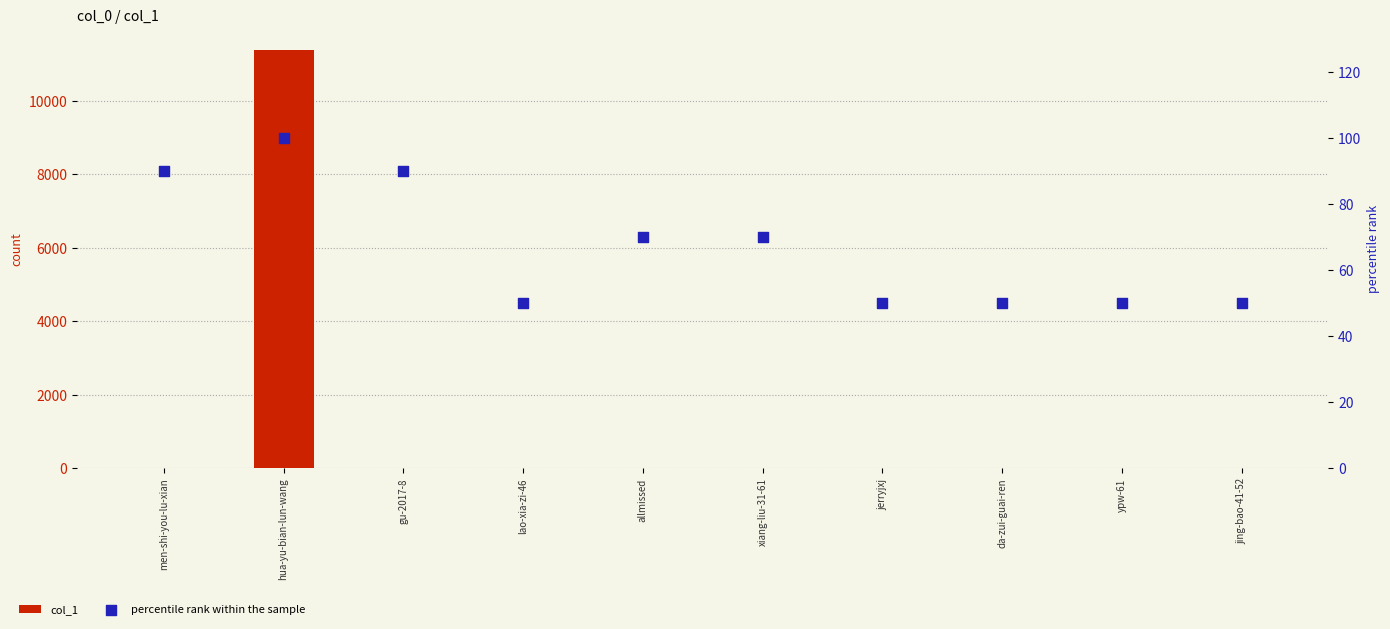

Which series contains the highest Y value?

col_1